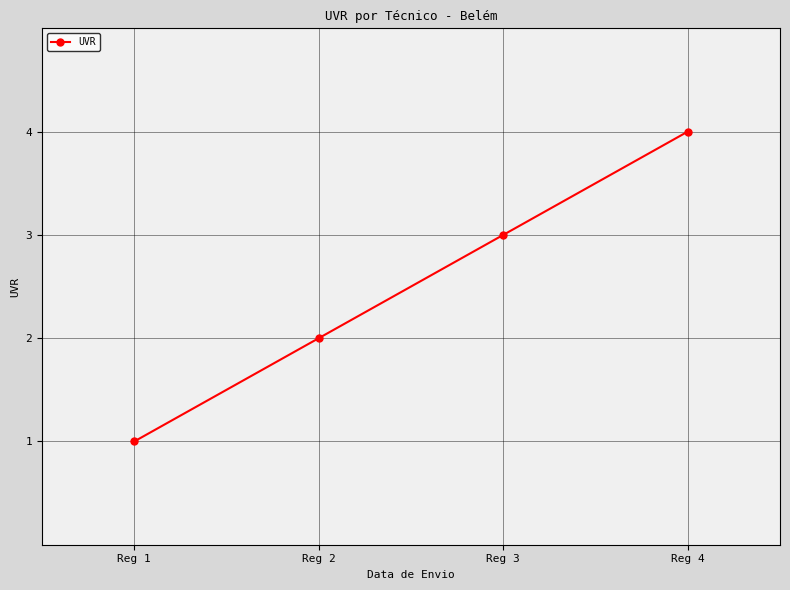

Which category has the highest value across all series?

Reg 4